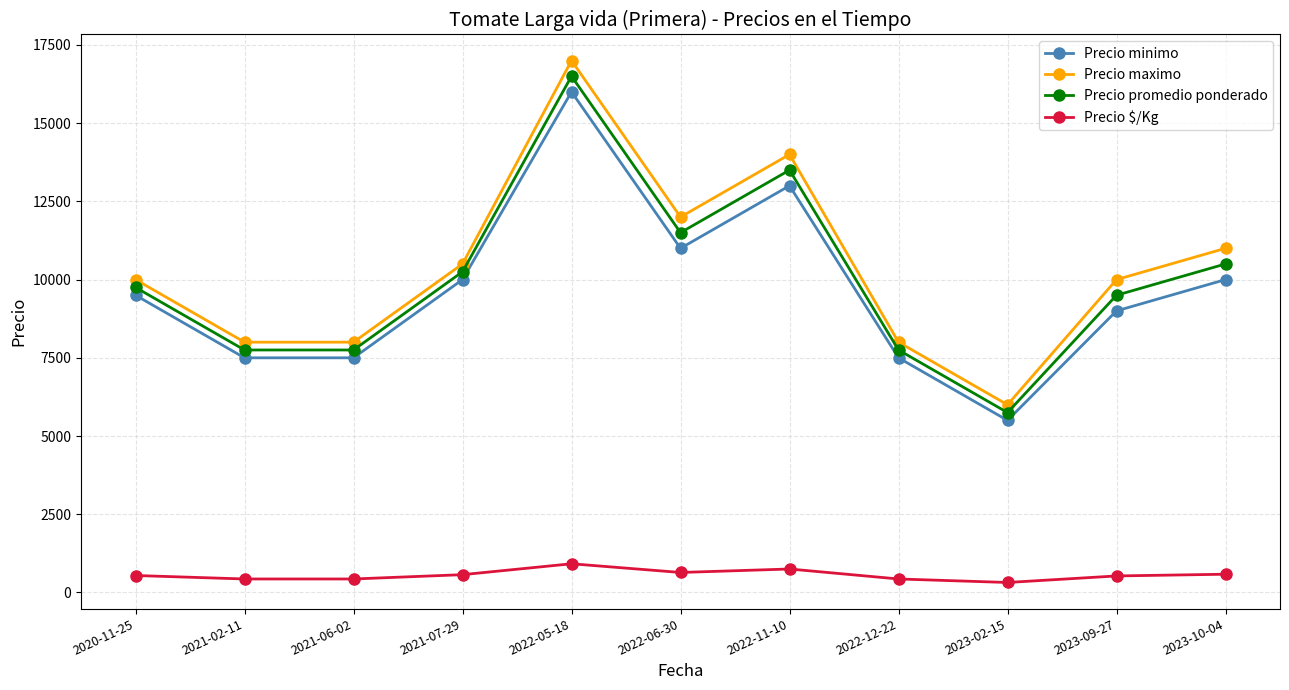

True or false: Precio $/Kg and Precio maximo cross at least once.

False